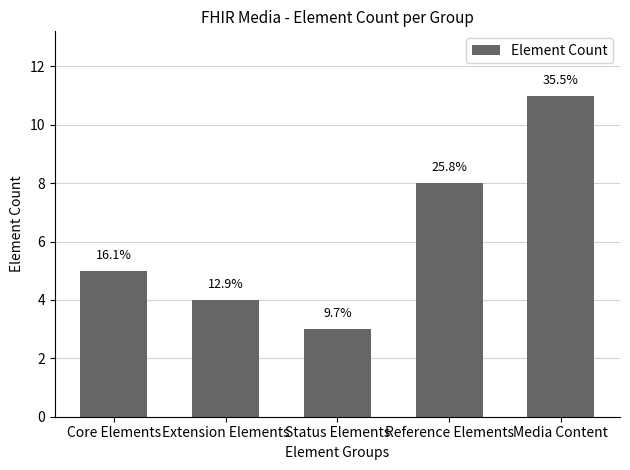

What is the difference between the maximum and minimum values?

8